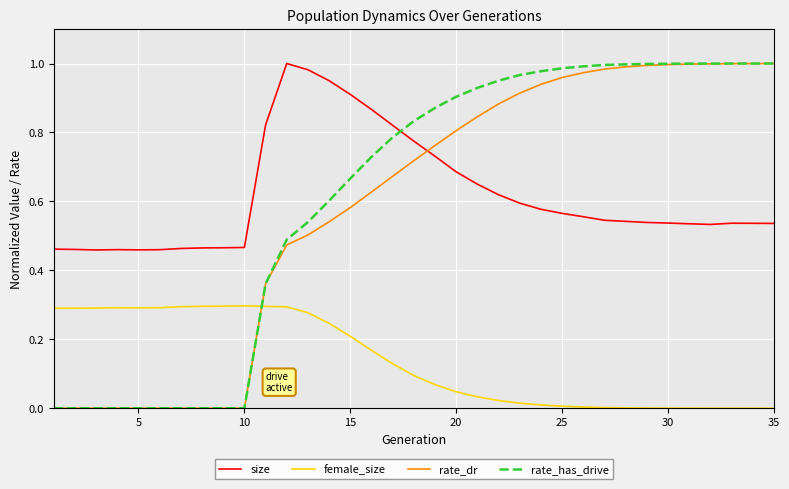

True or false: size and rate_dr intersect in this chart.

True